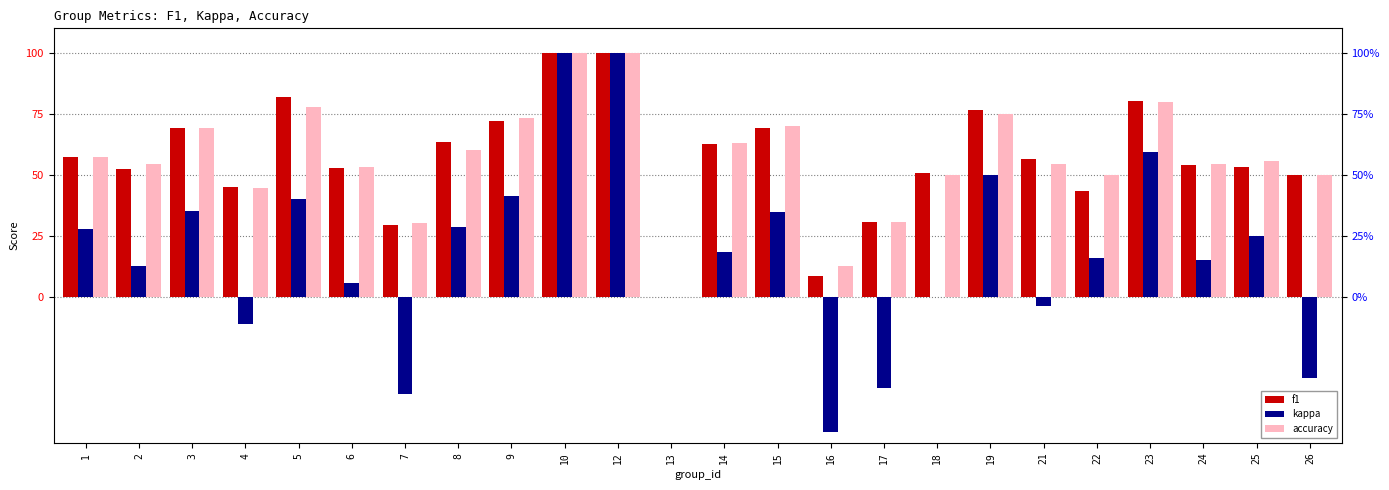

What value does the kappa series have at 22?

15.8